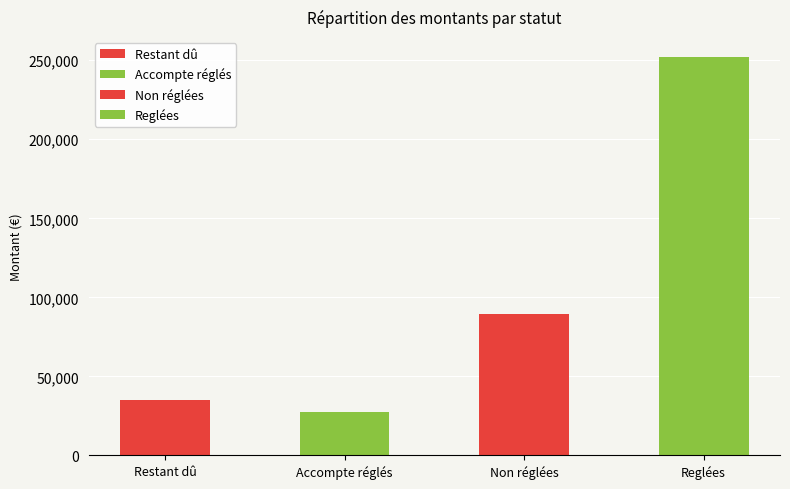

Which label corresponds to the largest value in the chart?

Reglées